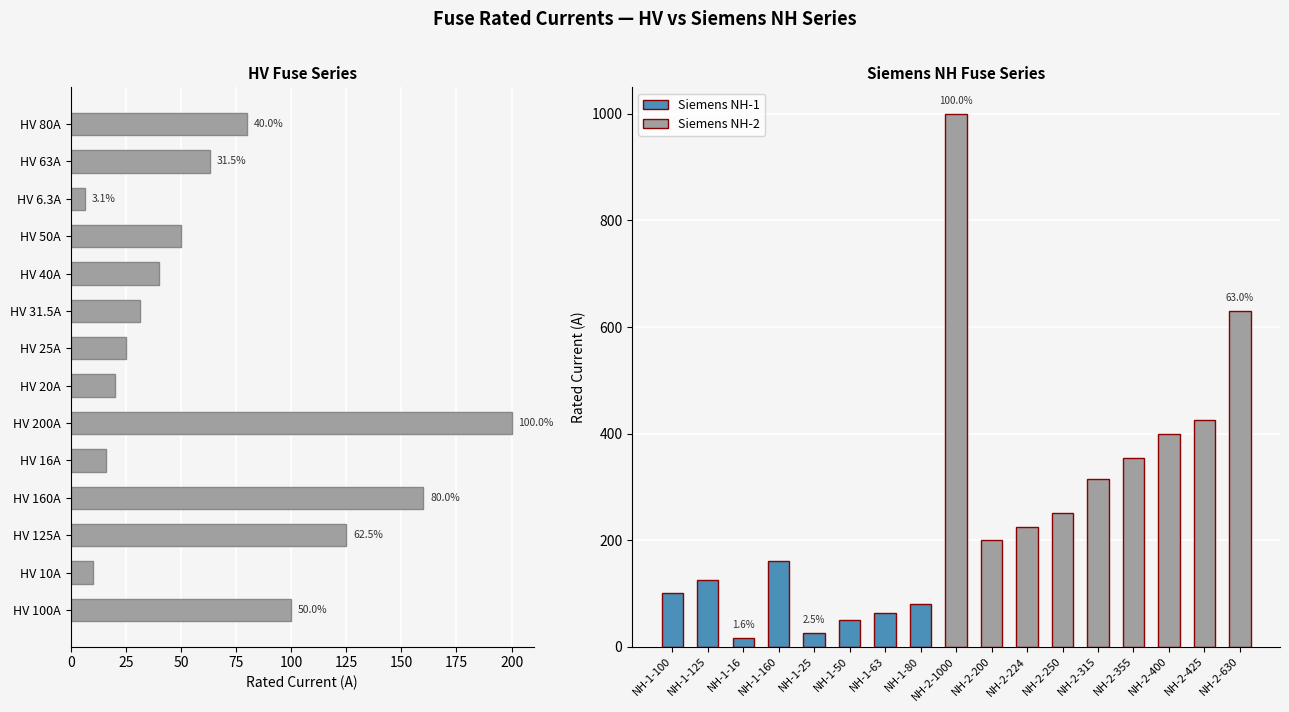

What is the sum of all values?

926.8